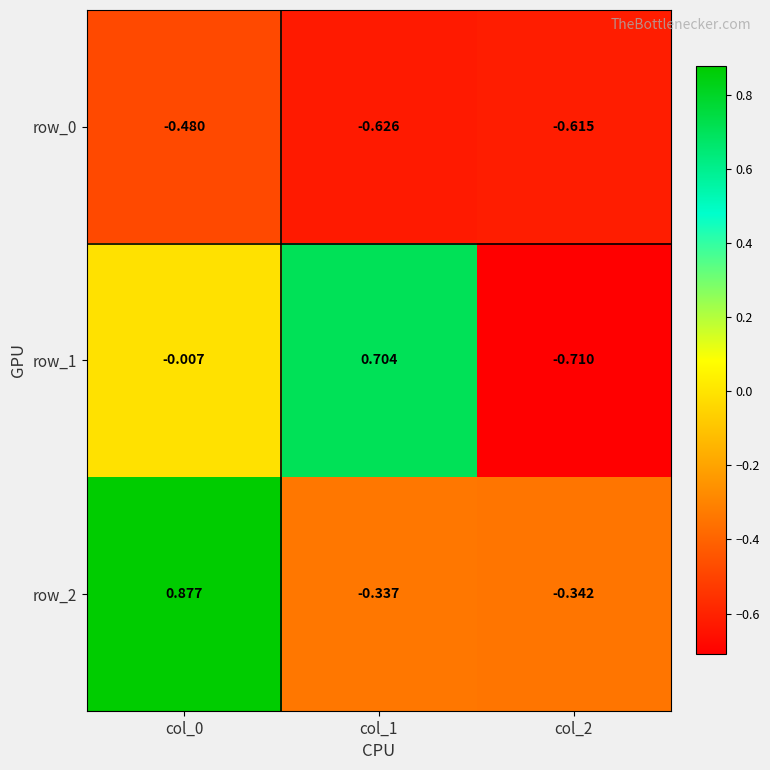

How many row_2 values are between 0 and 1?

1